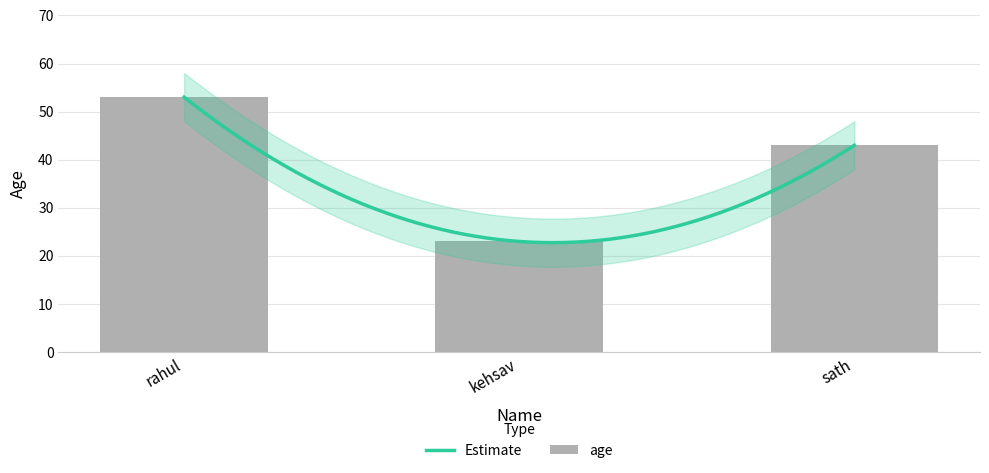

What is the value of the 1st bar from the left?

53